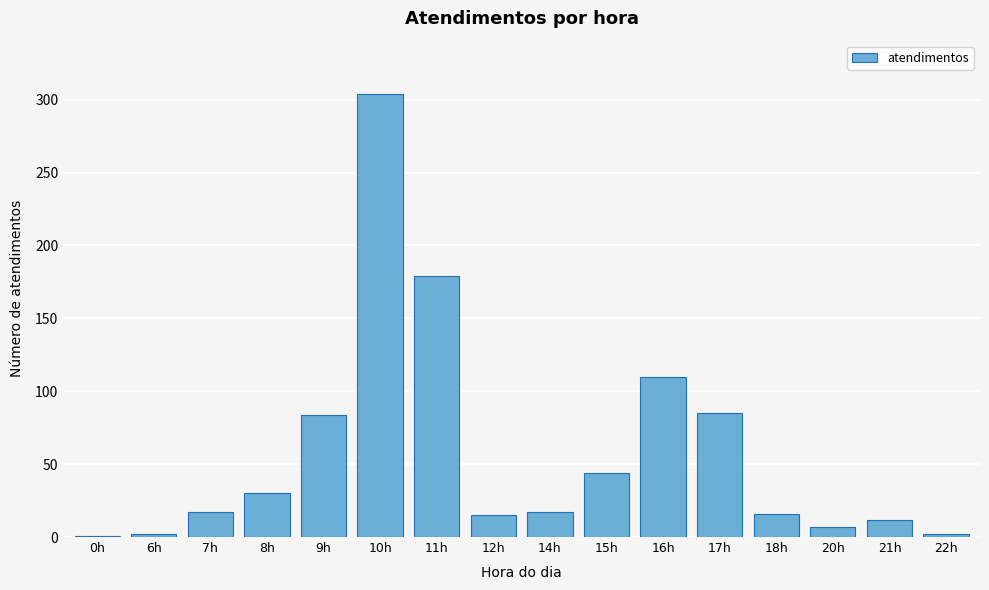

Where is the data nearest to the value 152?

11h